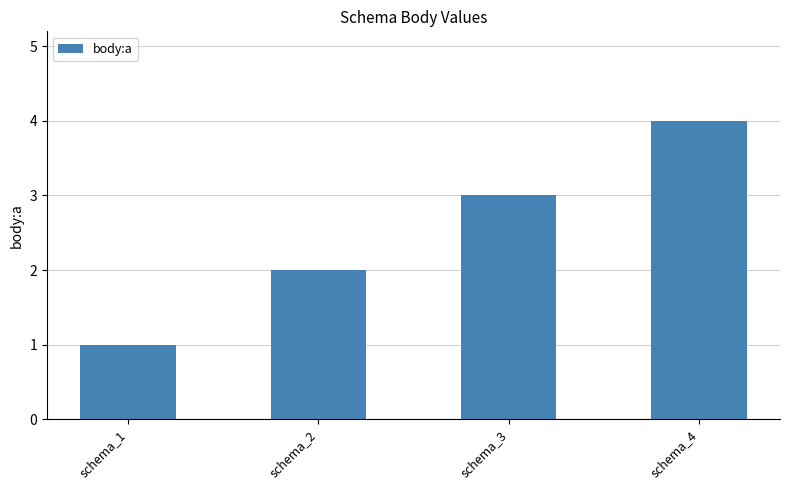

What is the sum of all values?

10